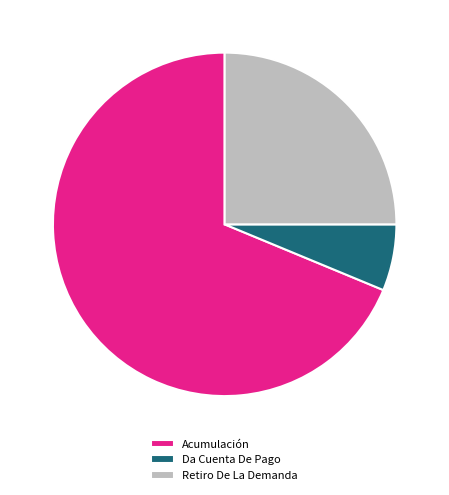

Does Acumulación represent more than half of the total?

Yes